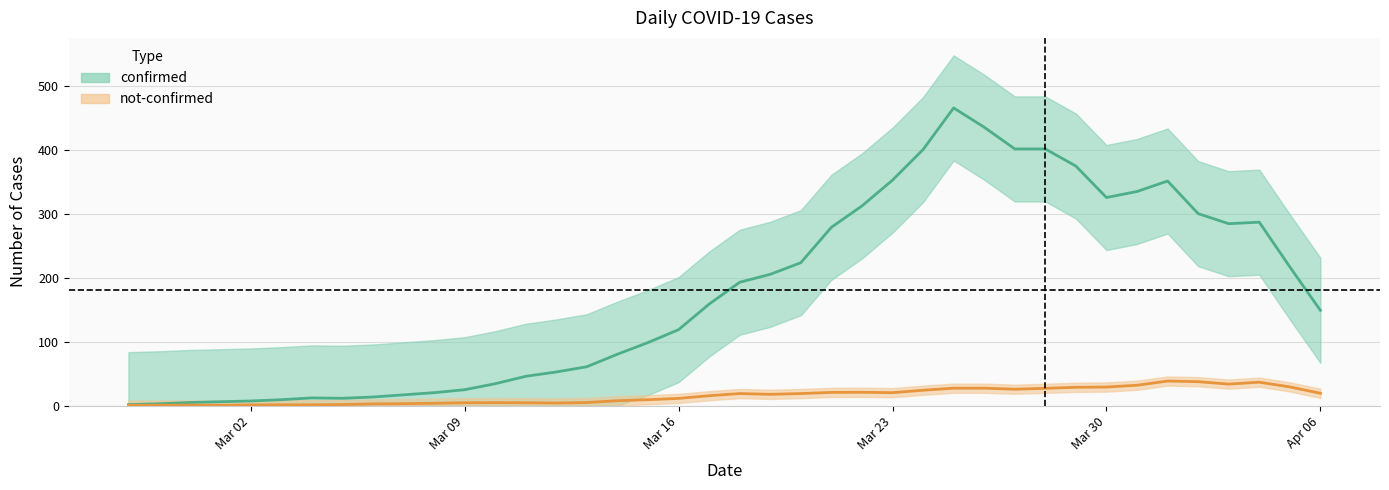

Is the value of confirmed at 2020-03-24 greater than the value of not-confirmed at 2020-03-18?

Yes